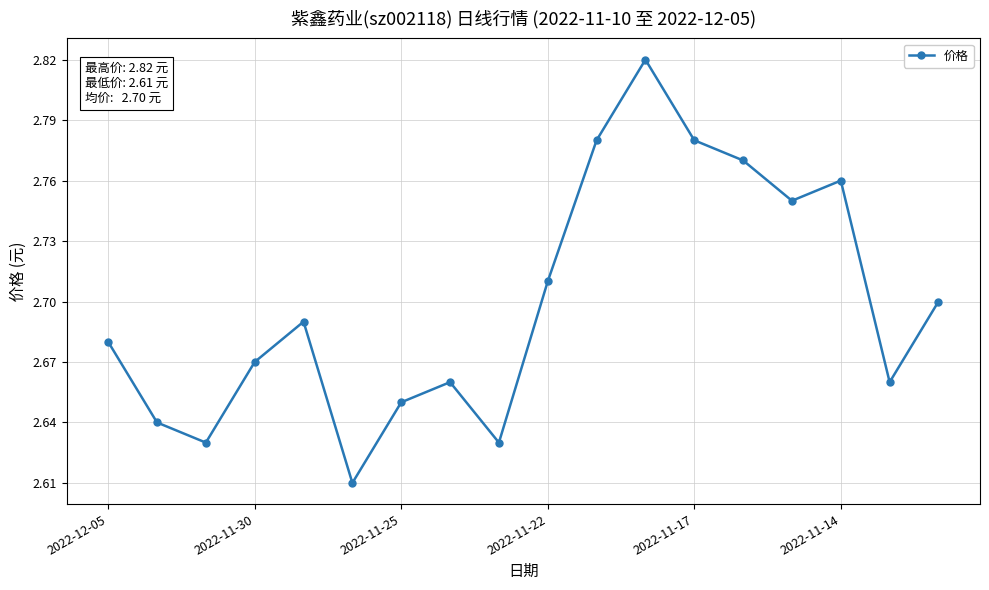

True or false: there are more than 0 points higher than both neighbors.

True